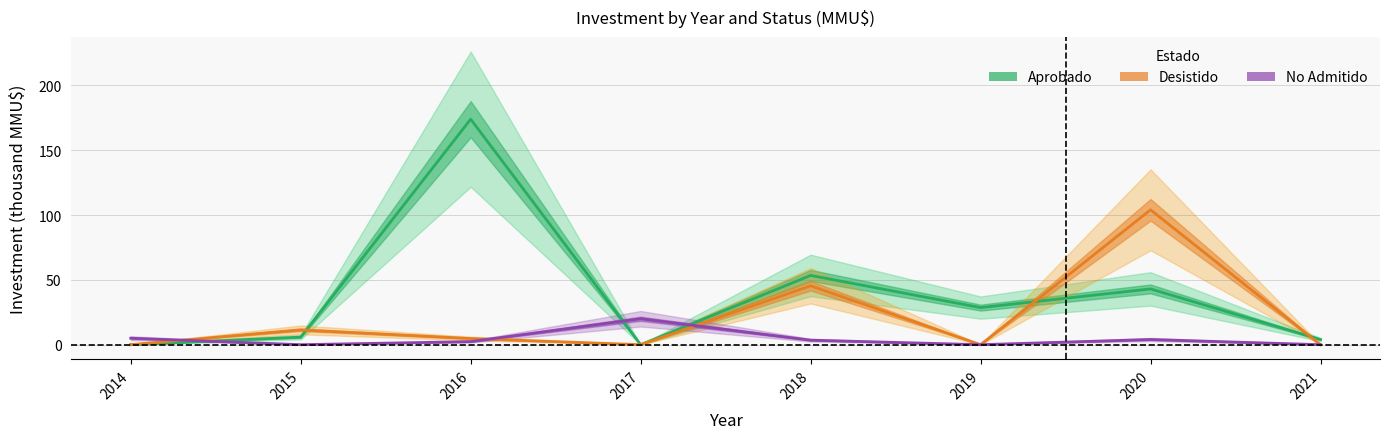

Where do Aprobado and Desistido first cross each other?

2014 and 2015